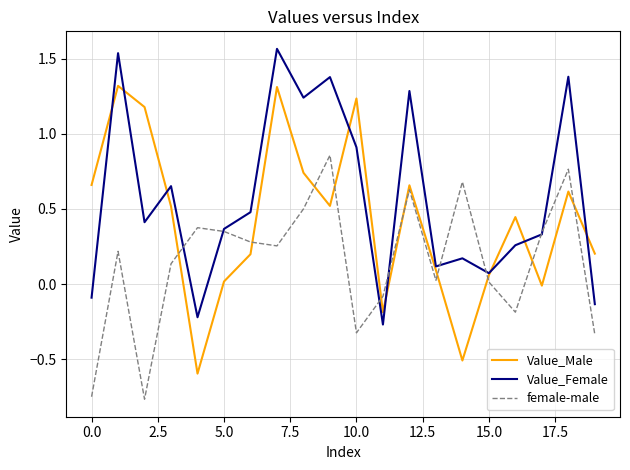

Rank the series by their maximum value, from highest to lowest.

Value_Female, Value_Male, female-male